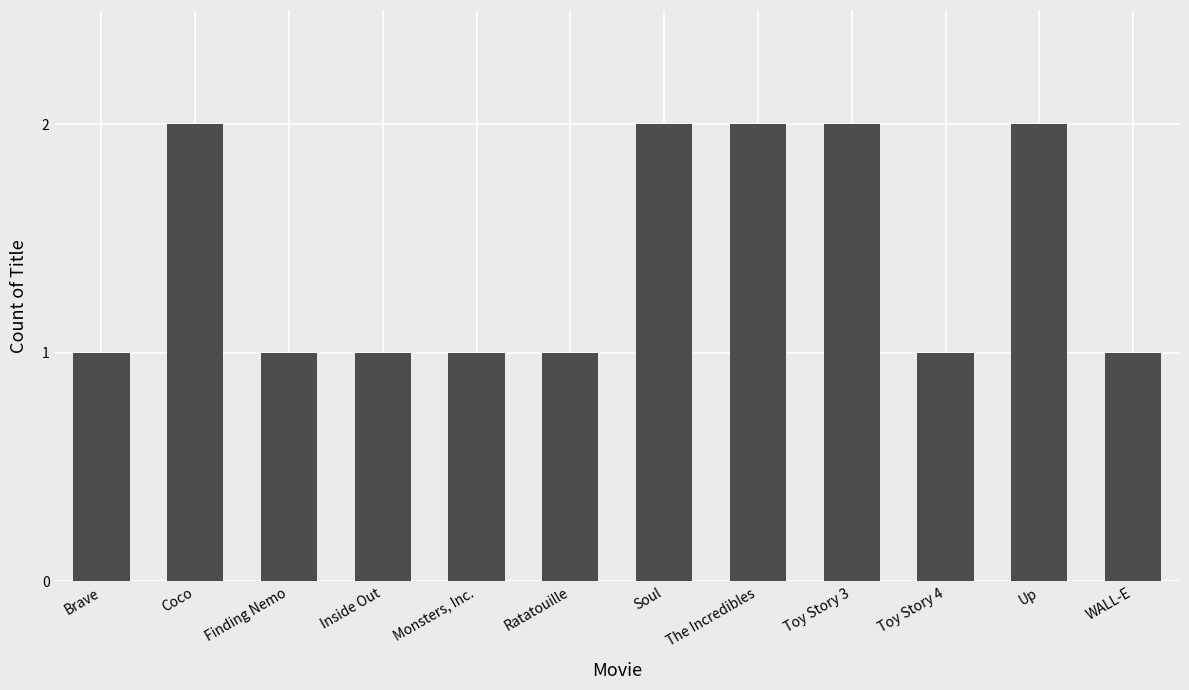

What is the label of the 8th bar from the right?

Monsters, Inc.